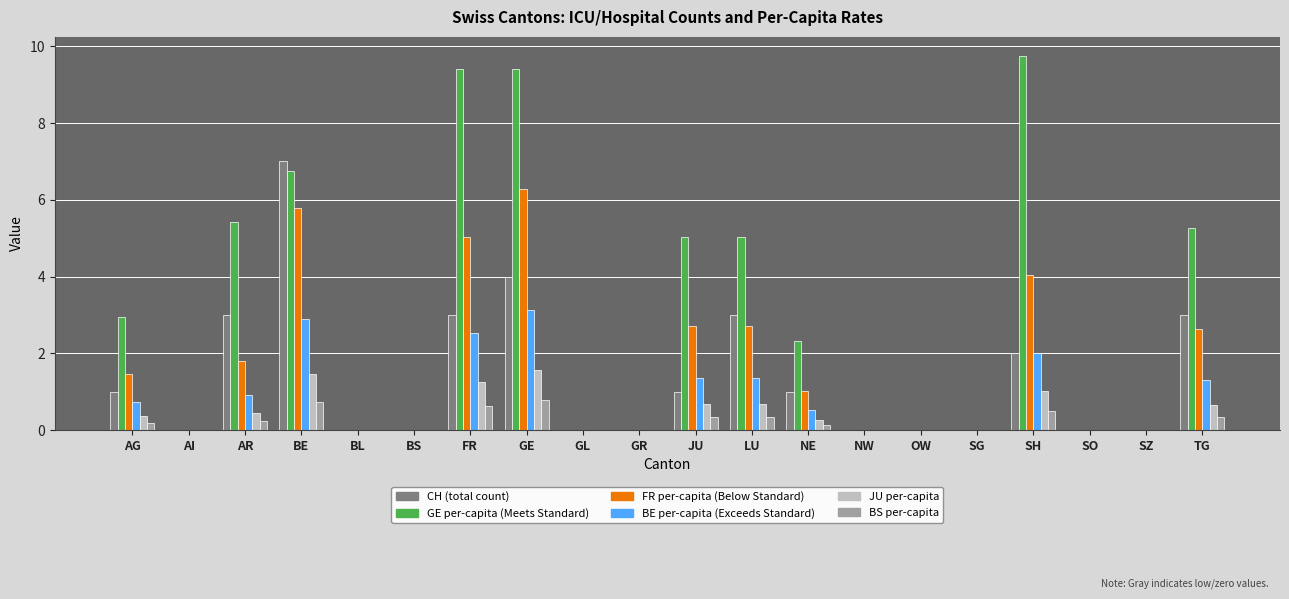

What is the maximum value shown in the chart?

9.8